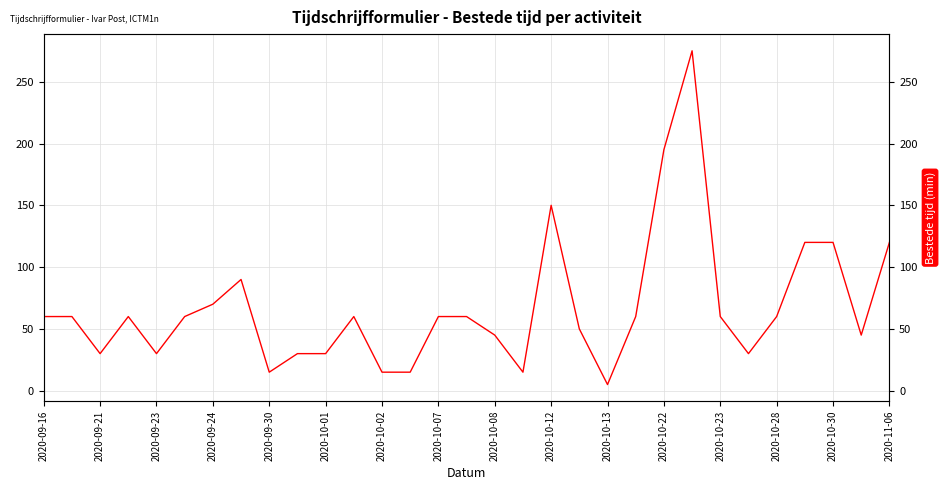

How many lines are shown in the chart?

1